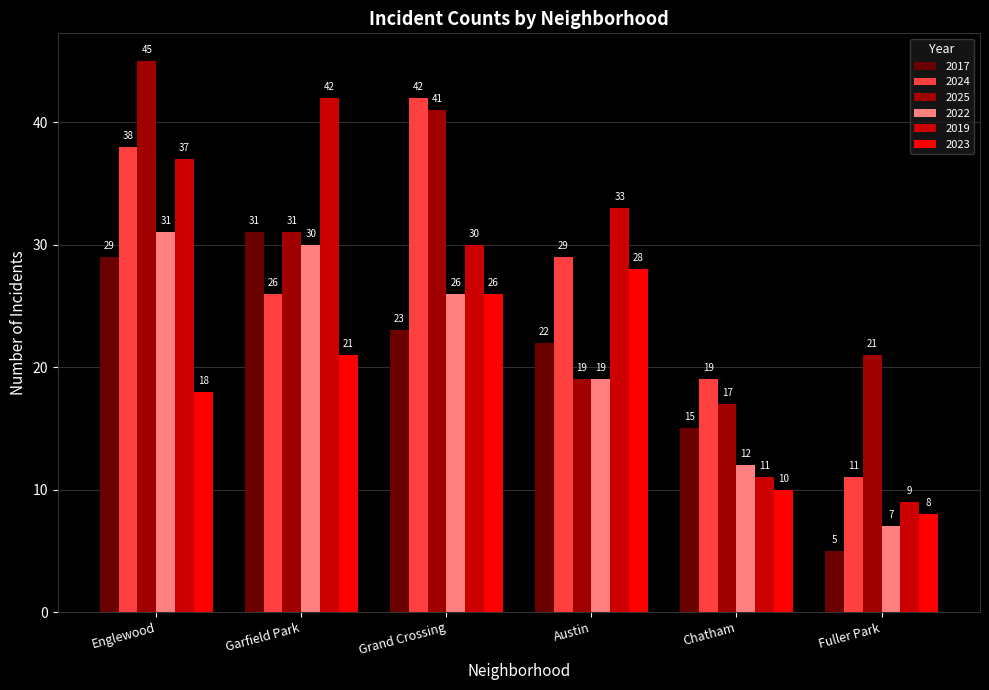

What are all the series names shown in the legend?

2017, 2024, 2025, 2022, 2019, 2023